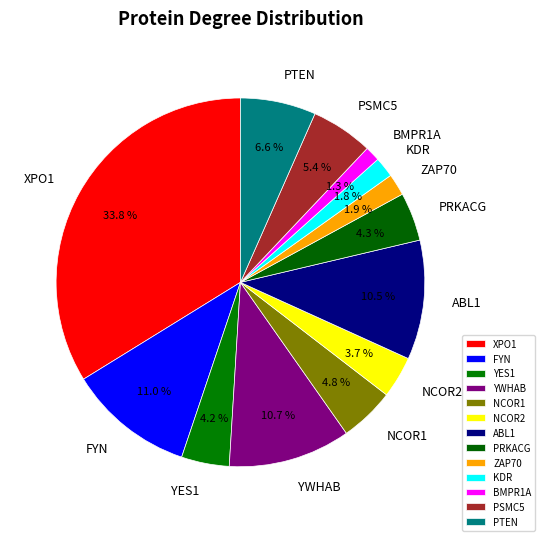

Is YES1 the majority of the pie?

No